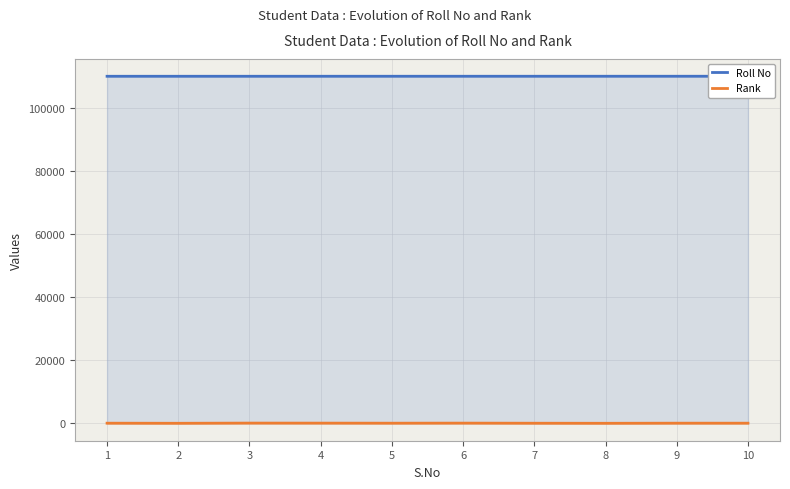

What is the greatest value displayed?

110072